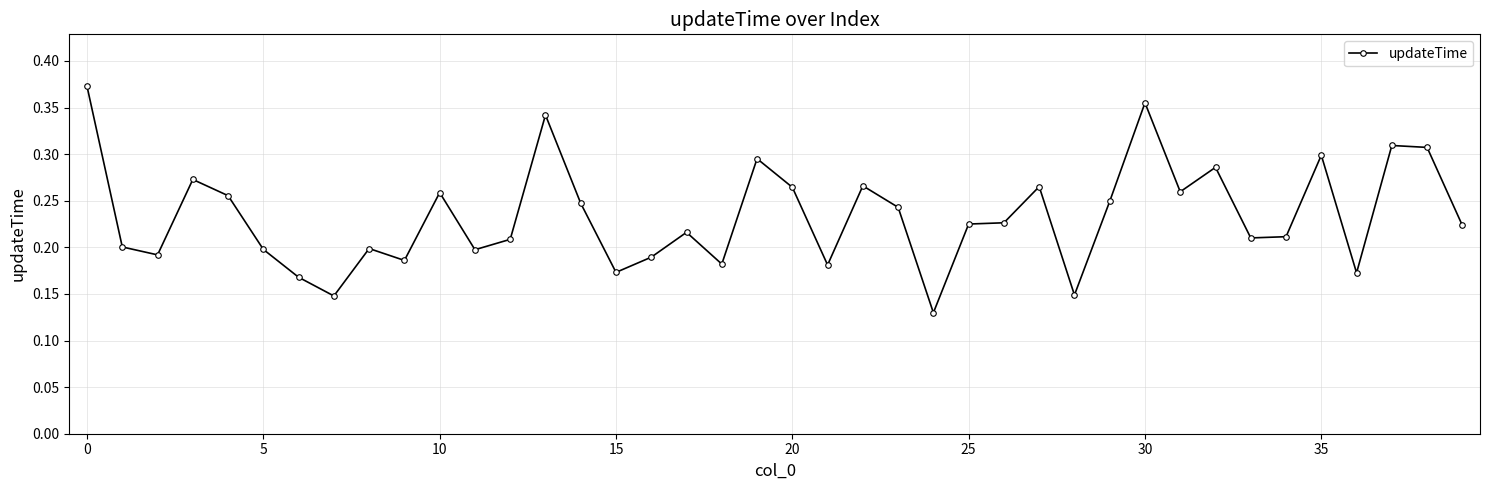

Count the values in the range 0 to 1.

40